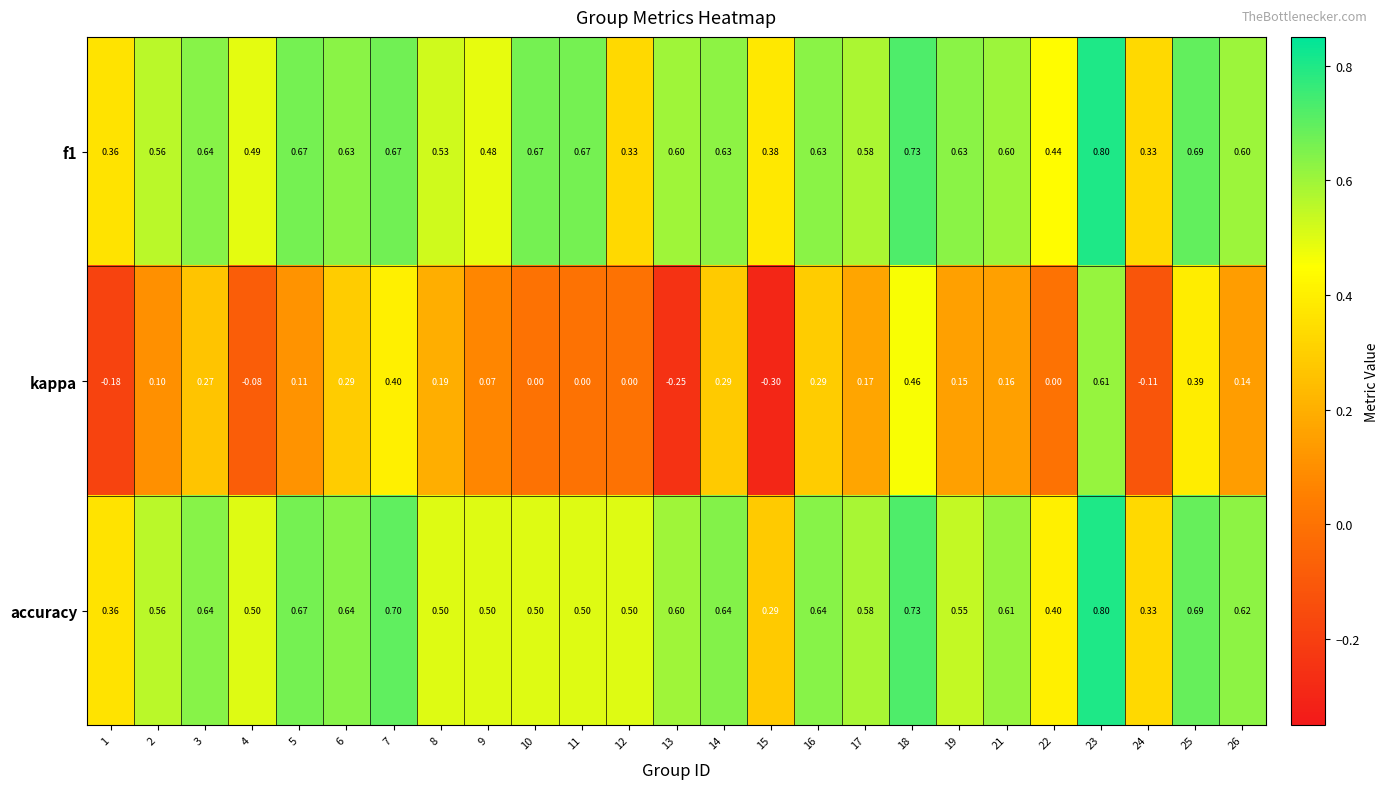

Which series has the widest spread of values?

kappa